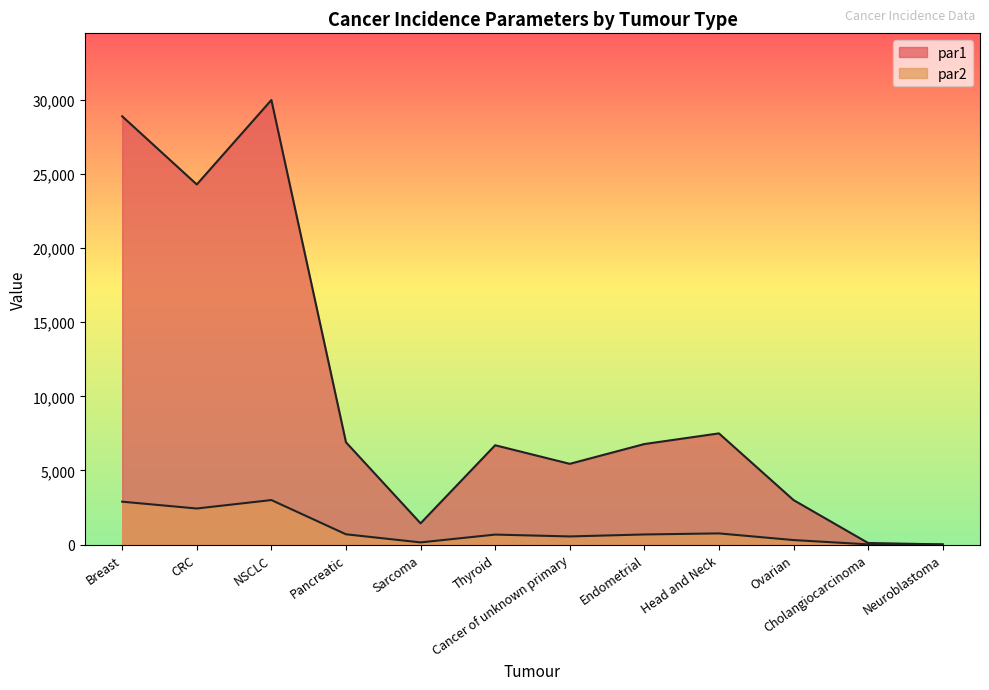

Which series has the largest total across all categories?

par1